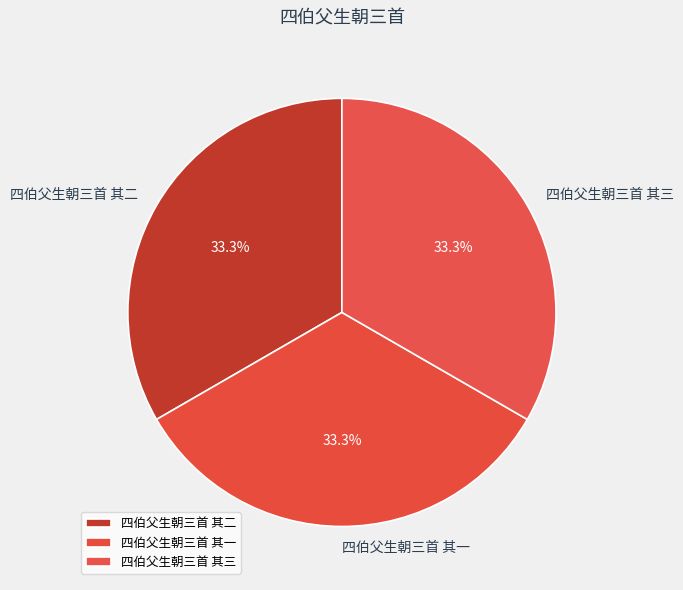

Is the sum of 四伯父生朝三首 其一 and 四伯父生朝三首 其二 greater than half?

Yes